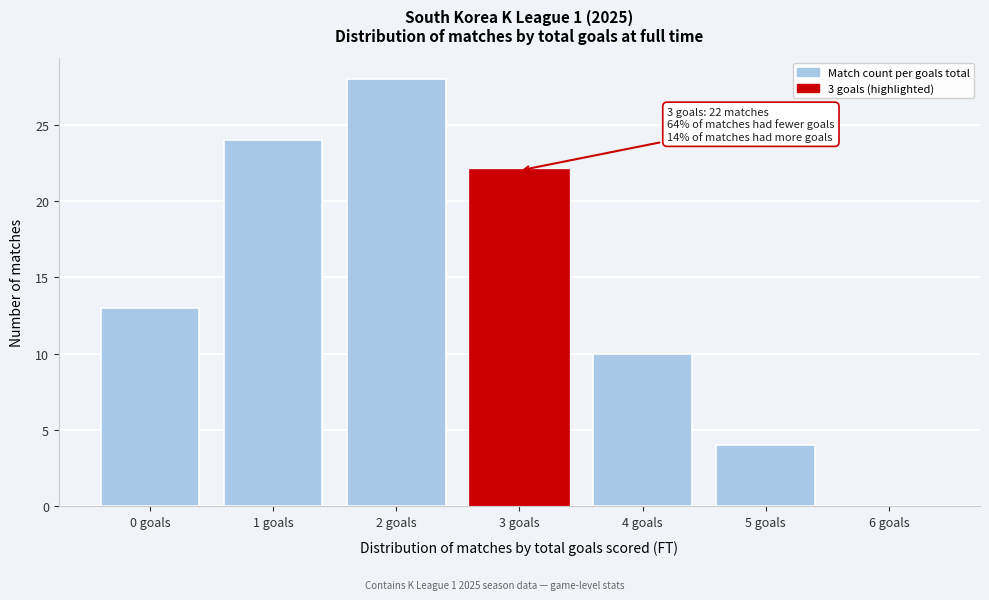

Reading left to right, transcribe all the data shown in this chart.

0 goals=13	1 goals=24	2 goals=28	3 goals=22	4 goals=10	5 goals=4	6 goals=0